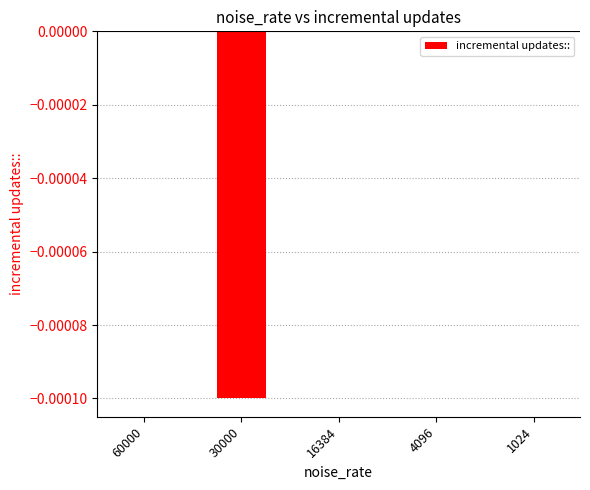

Which has a higher value, 4096 or 30000?

4096